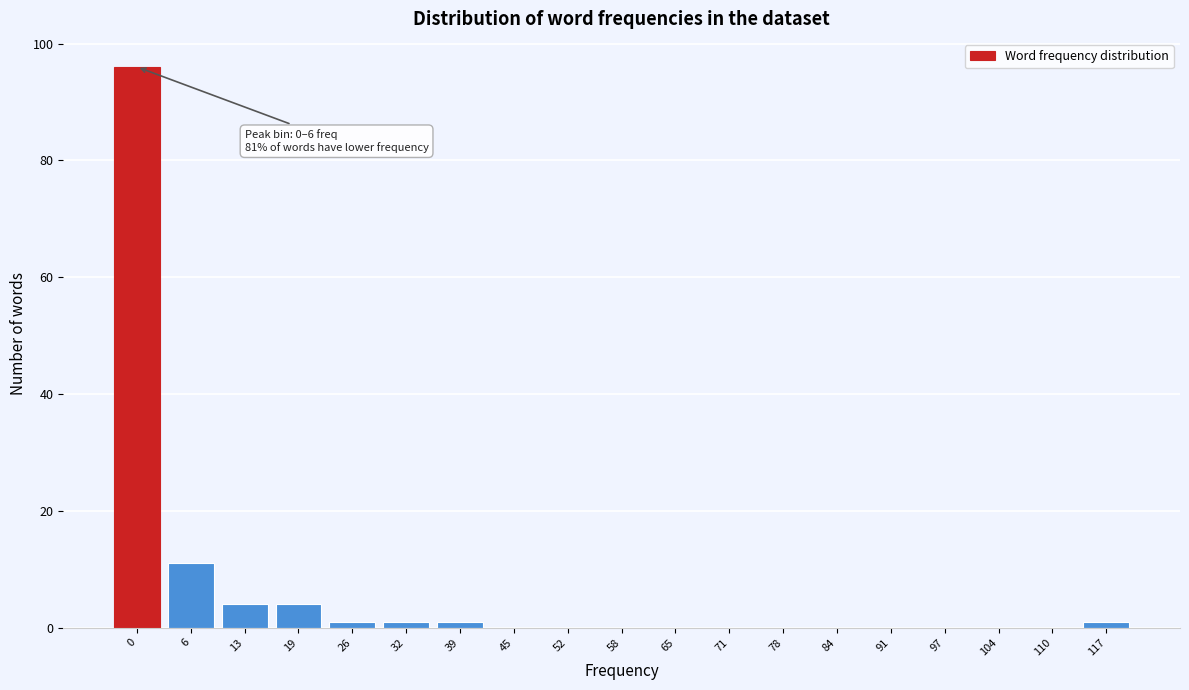

Reading right to left, list all the values displayed in this chart.

117=1	110=0	104=0	97=0	91=0	84=0	78=0	71=0	65=0	58=0	52=0	45=0	39=1	32=1	26=1	19=4	13=4	6=11	0=96